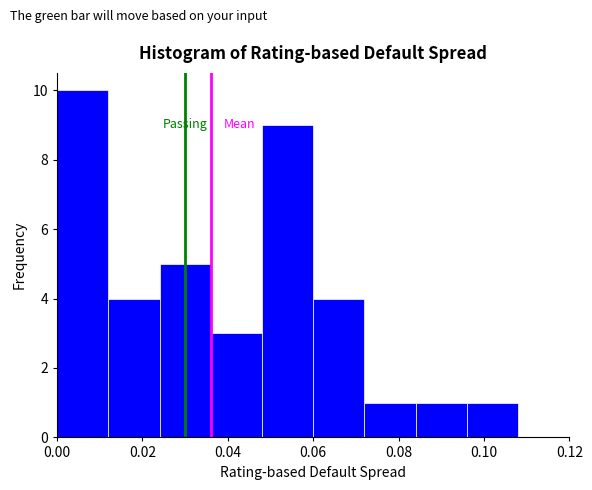

What is the height of the bar covering 0.012 to 0.024 on the x-axis? The values are not printed on the chart, so give them approximately, as read against the axis.

4